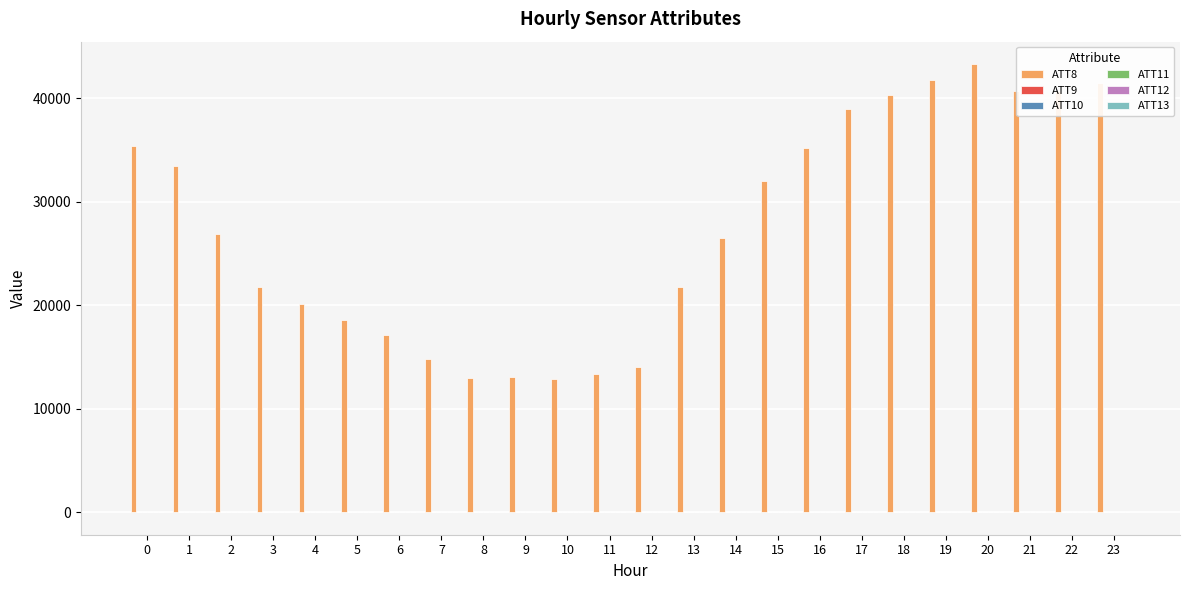

The value of ATT8 at 23 is 41500.0. True or false?

True